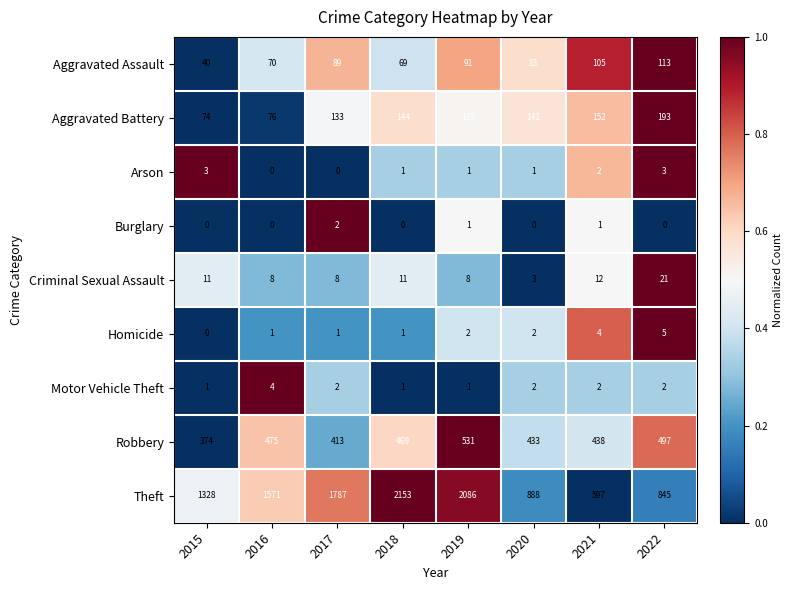

Which series changed the most between 2017 and 2019?

Theft